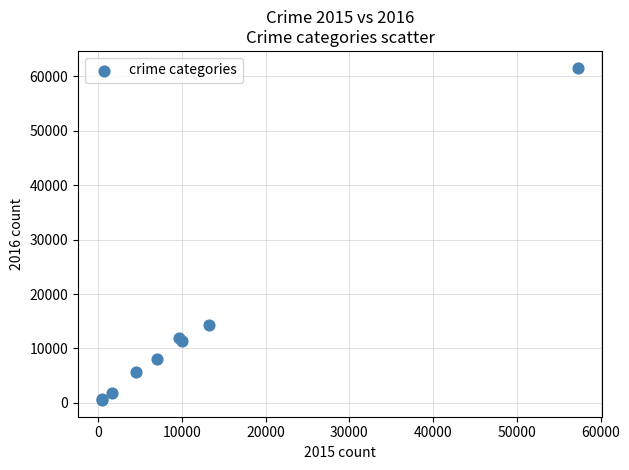

What Y value in the scatter plot is closest to 31069?

14289